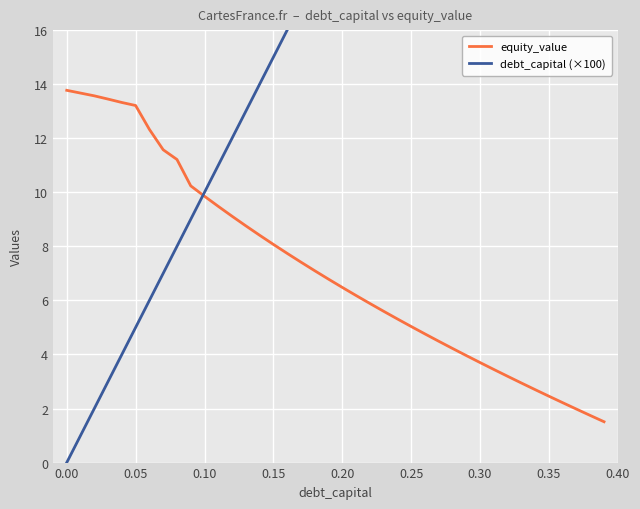

Is this an area chart (filled region under the line)?

No